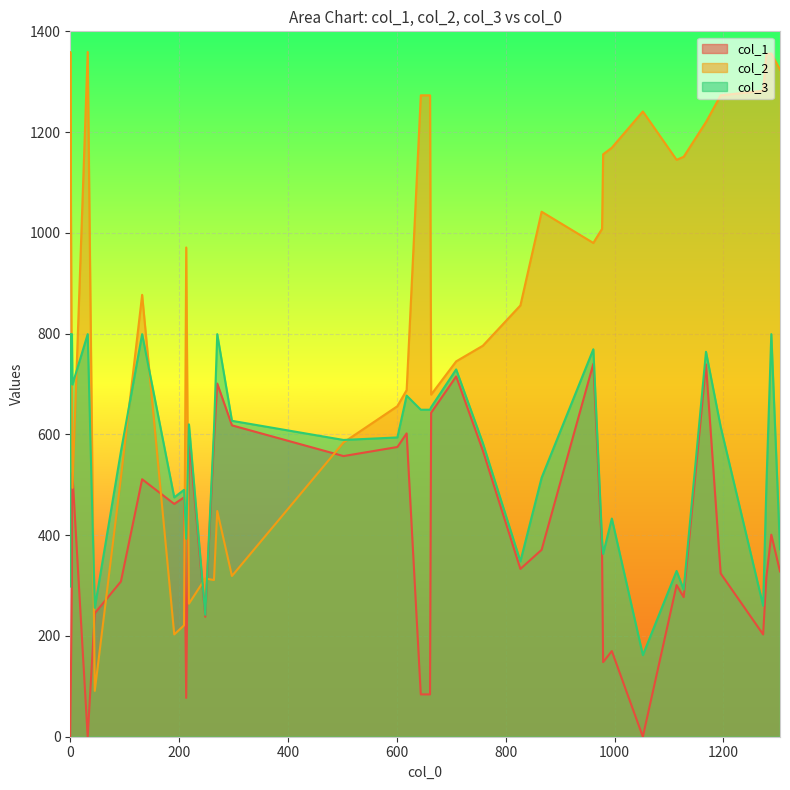

At how many categories does at least one series exceed 482?

37